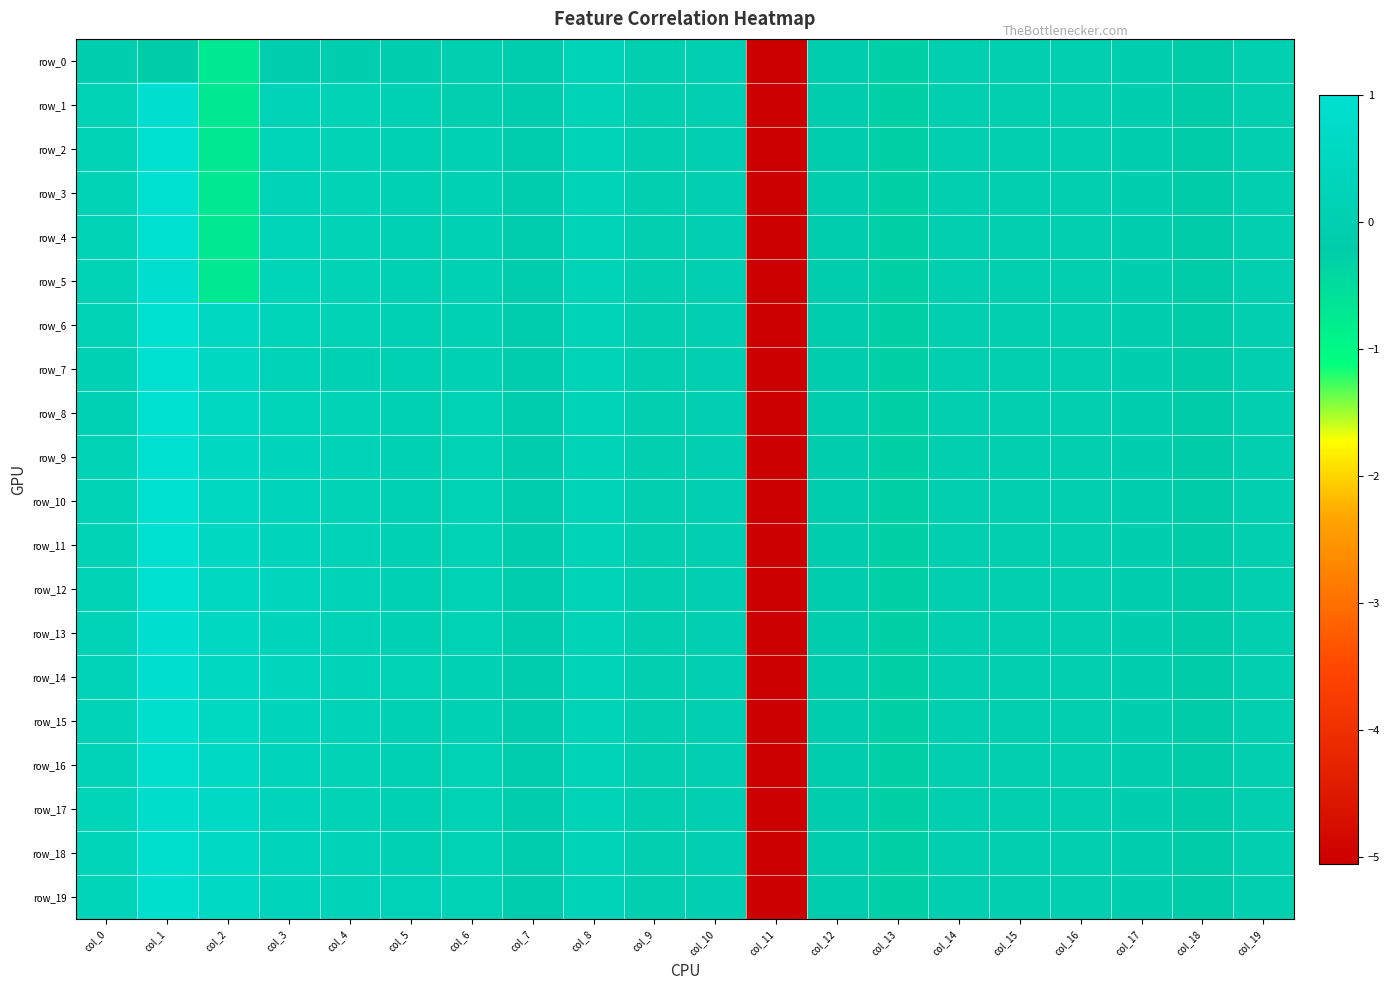

Where is row_8 nearest to the value -2?

col_13